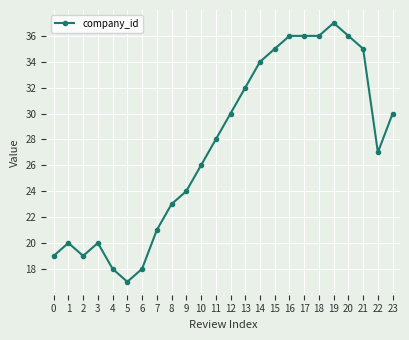

What is the approximate value at 13, to the nearest 5?

30